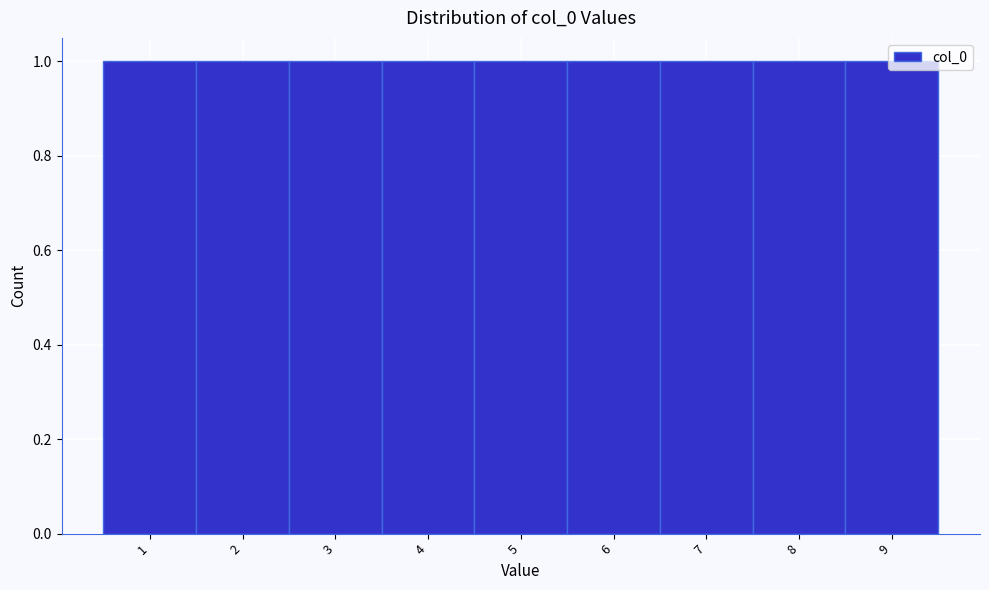

Reading left to right, list every bar in this chart as the range it spans on the x-axis followed by its height. The values are not printed on the chart, so give them approximately, as read against the axis.

0.5 to 1.5: 1
1.5 to 2.5: 1
2.5 to 3.5: 1
3.5 to 4.5: 1
4.5 to 5.5: 1
5.5 to 6.5: 1
6.5 to 7.5: 1
7.5 to 8.5: 1
8.5 to 9.5: 1